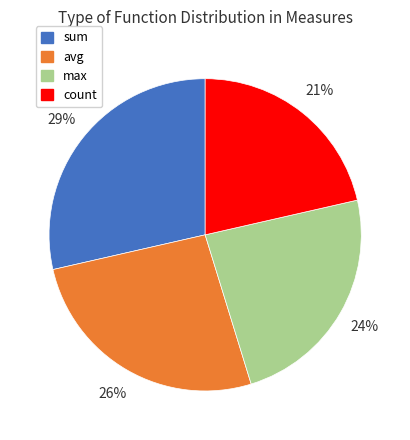

Between count and sum, which is larger?

sum